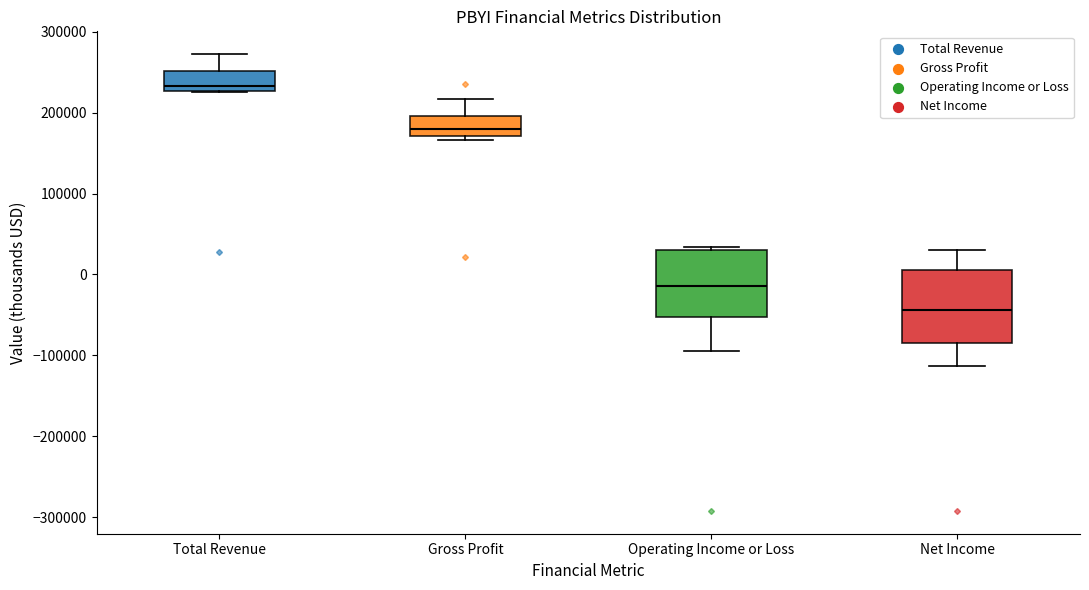

Reading left to right, transcribe this box plot: for each box, give where its median line is, the range the box spans, and where its two whiskers end, as read against the y-axis. The values are not printed on the chart, so give them approximately, as read against the axis.

Total Revenue: median 230000 (just above the box's lower edge), box 230000 to 250000, whiskers 230000 to 270000
Gross Profit: median 180000, box 170000 to 200000, whiskers 170000 (just below the box's lower edge) to 220000
Operating Income or Loss: median -10000, box -50000 to 30000, whiskers -90000 to 30000
Net Income: median -40000, box -90000 to 10000, whiskers -110000 to 30000